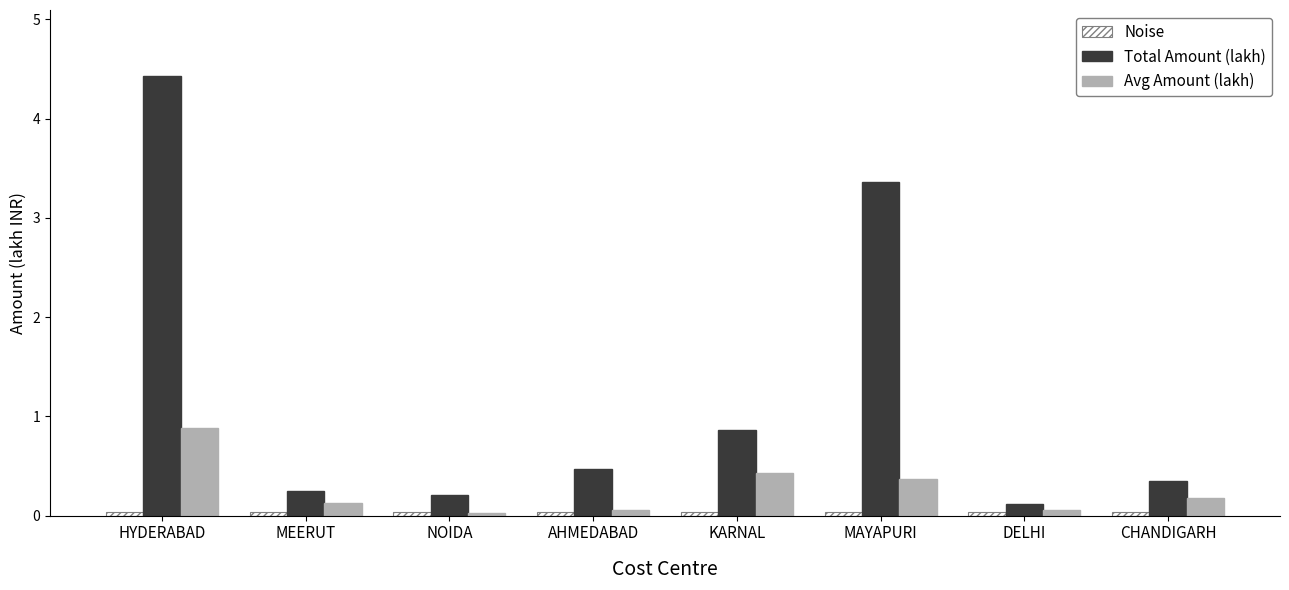

What is the difference between the second highest and minimum values in the Avg Amount (lakh) series?

0.4